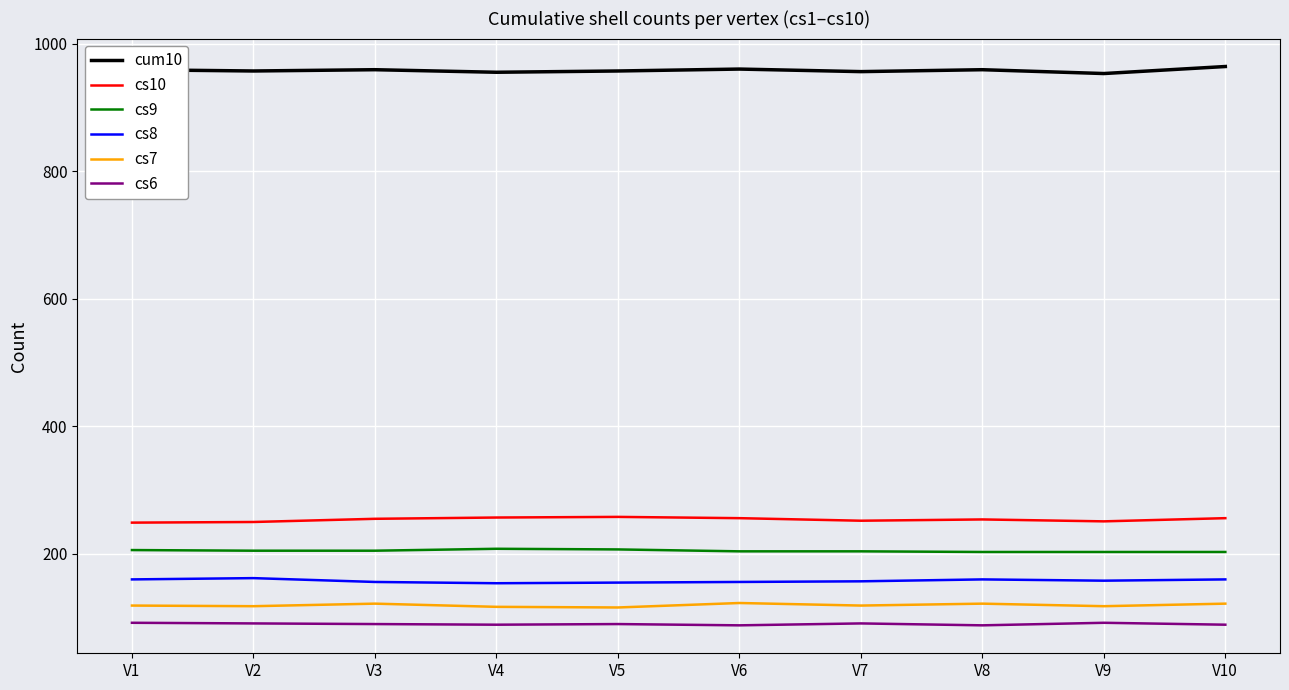

True or false: cs6 and cs9 cross at least once.

False